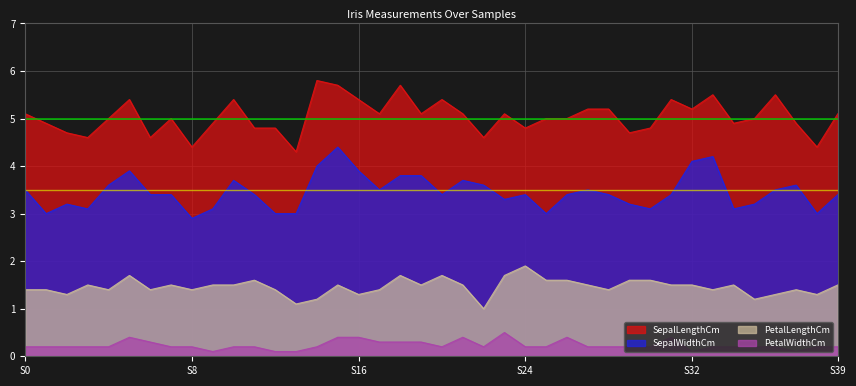

What is the total value across all series at S16?

11.0